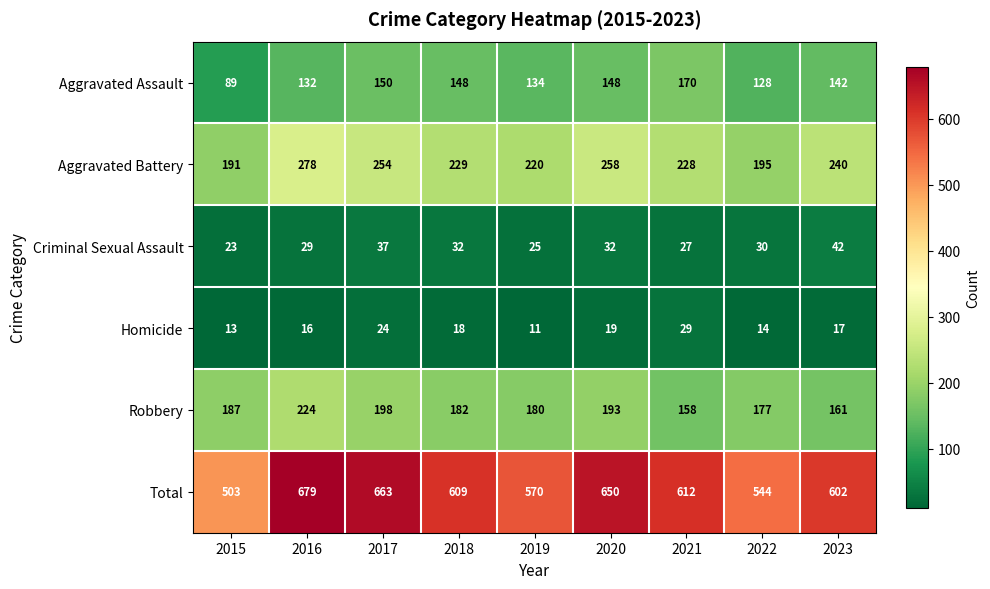

At how many categories does at least one series exceed 211?

9